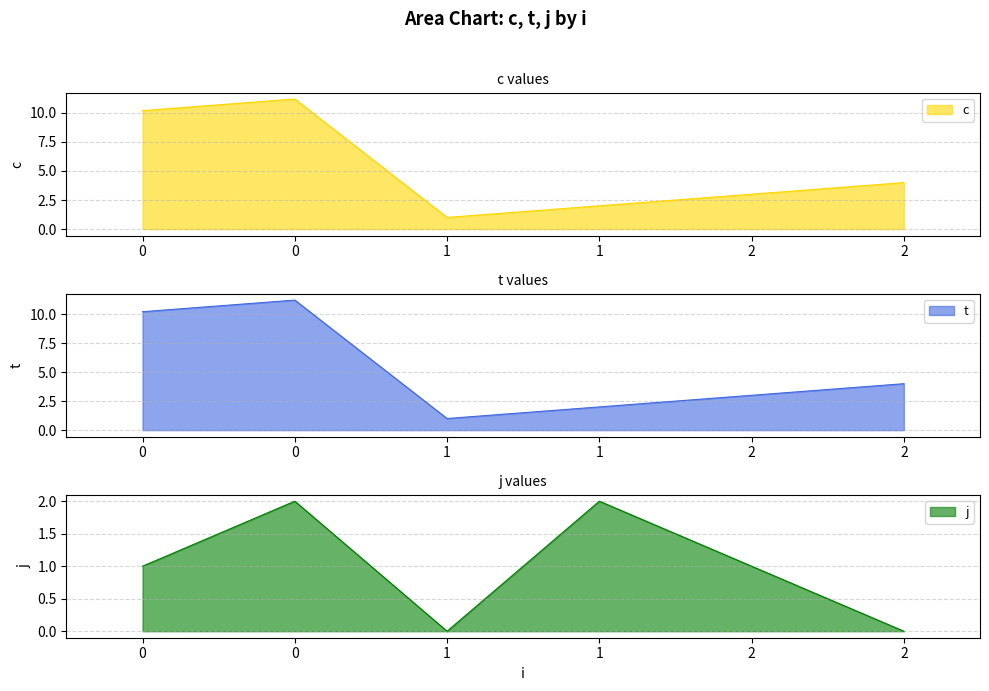

What is the total value across all series at 2?

7.0